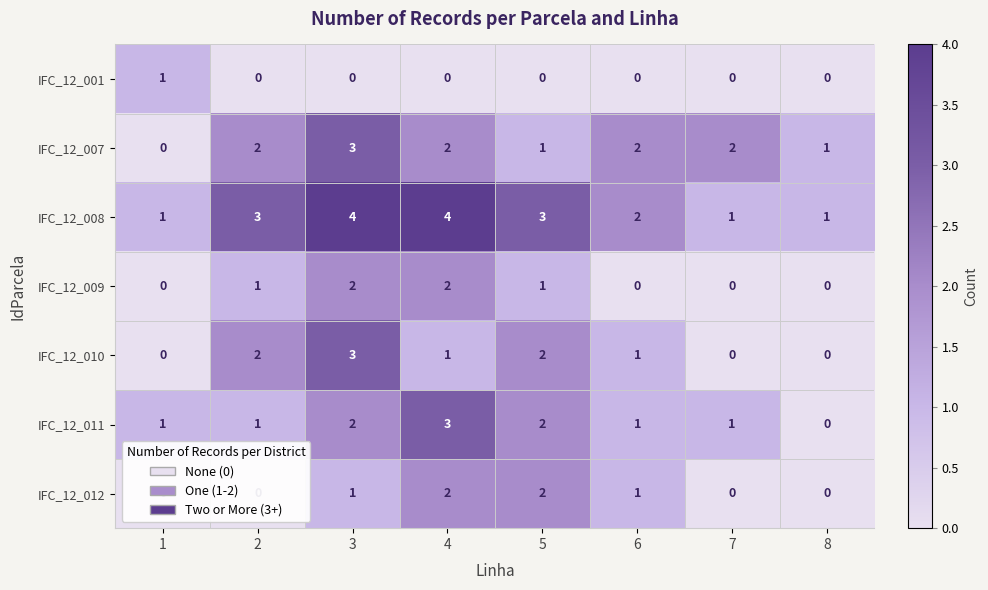

What is the greatest value displayed?

4